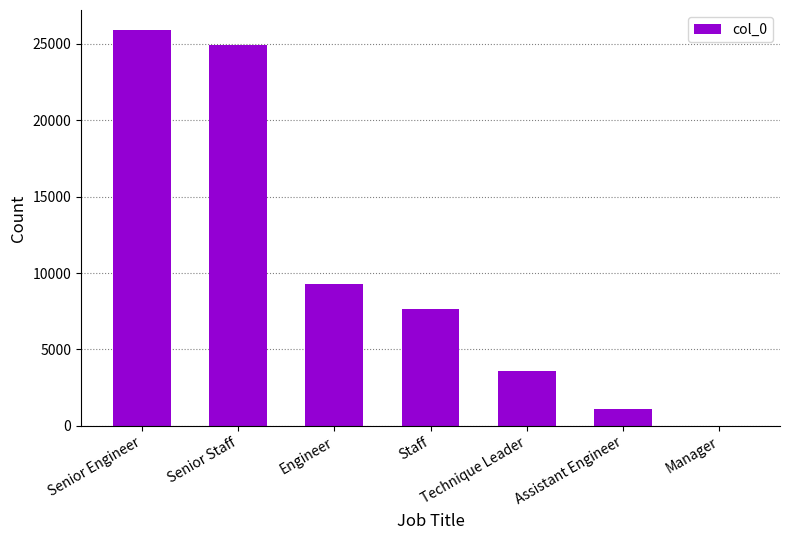

Approximately how many times larger is the value at Senior Engineer compared to Staff?

3.4